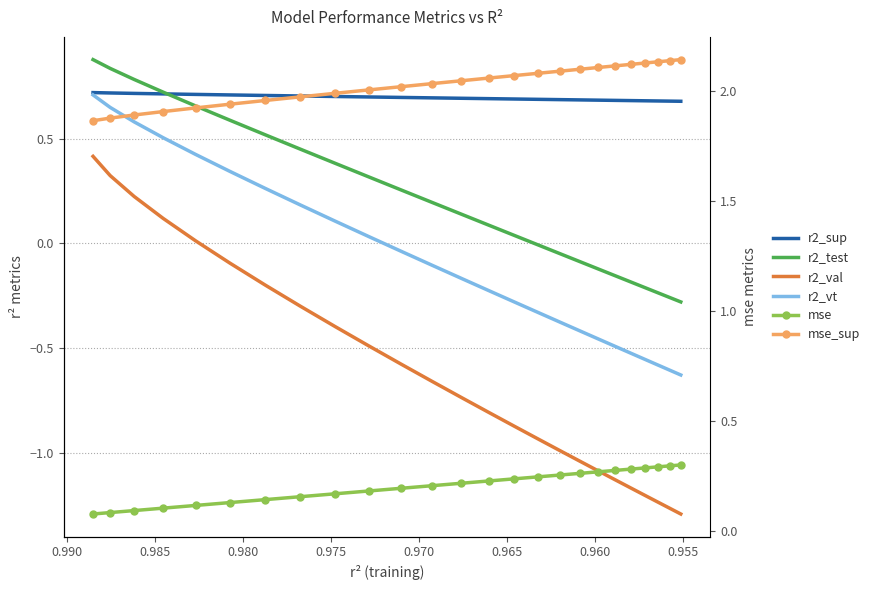

Which series has the largest range (max minus min)?

r2_val